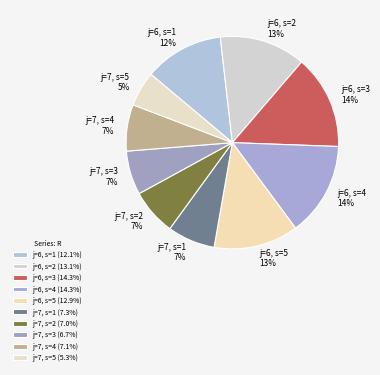

Which has a higher value, j=7, s=3 7% or j=7, s=5 5%?

j=7, s=3 7%